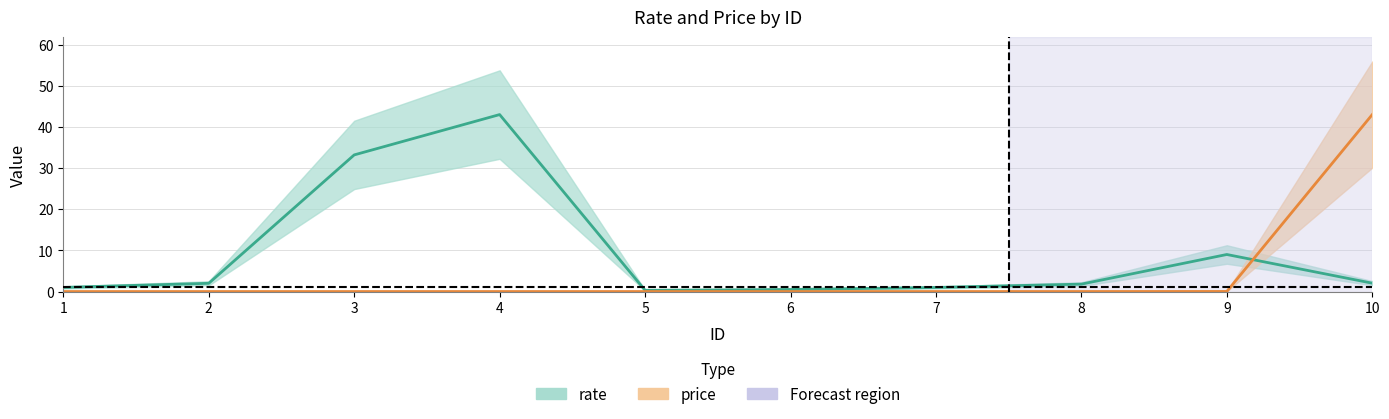

What is the difference between the second highest and minimum values in the rate series?

32.9